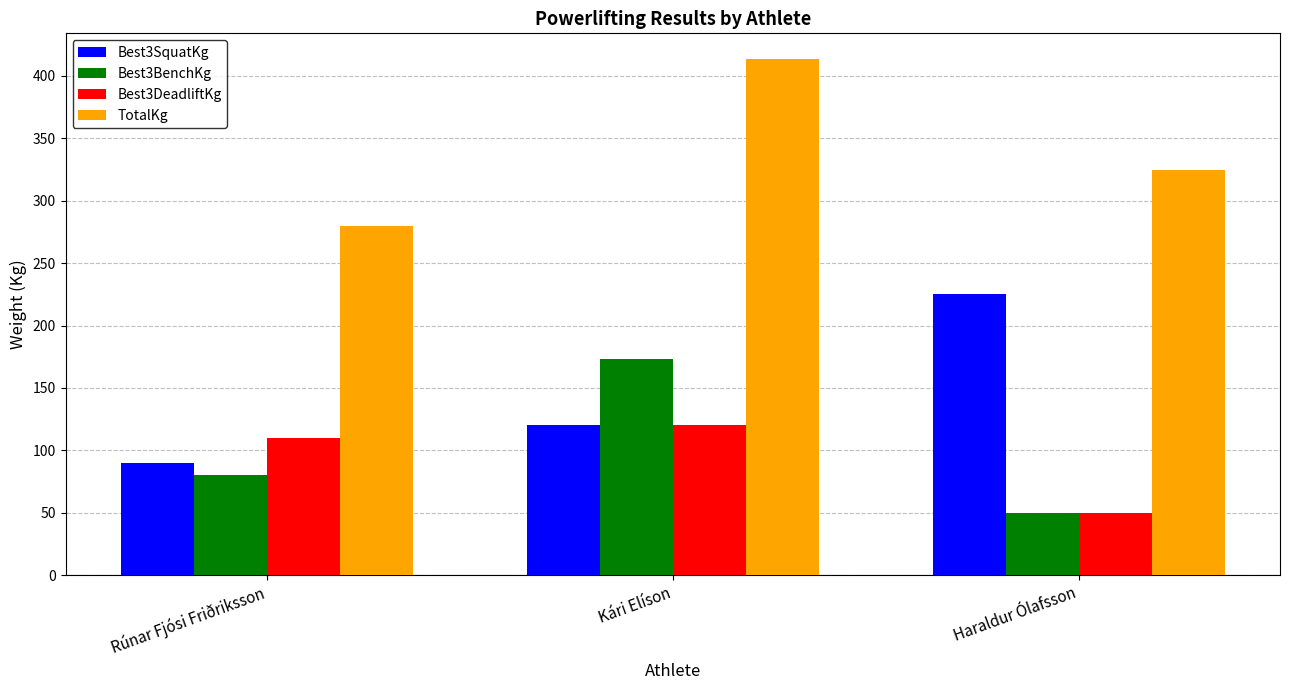

The Best3DeadliftKg series shows 50.0 at Haraldur Ólafsson. True or false?

True